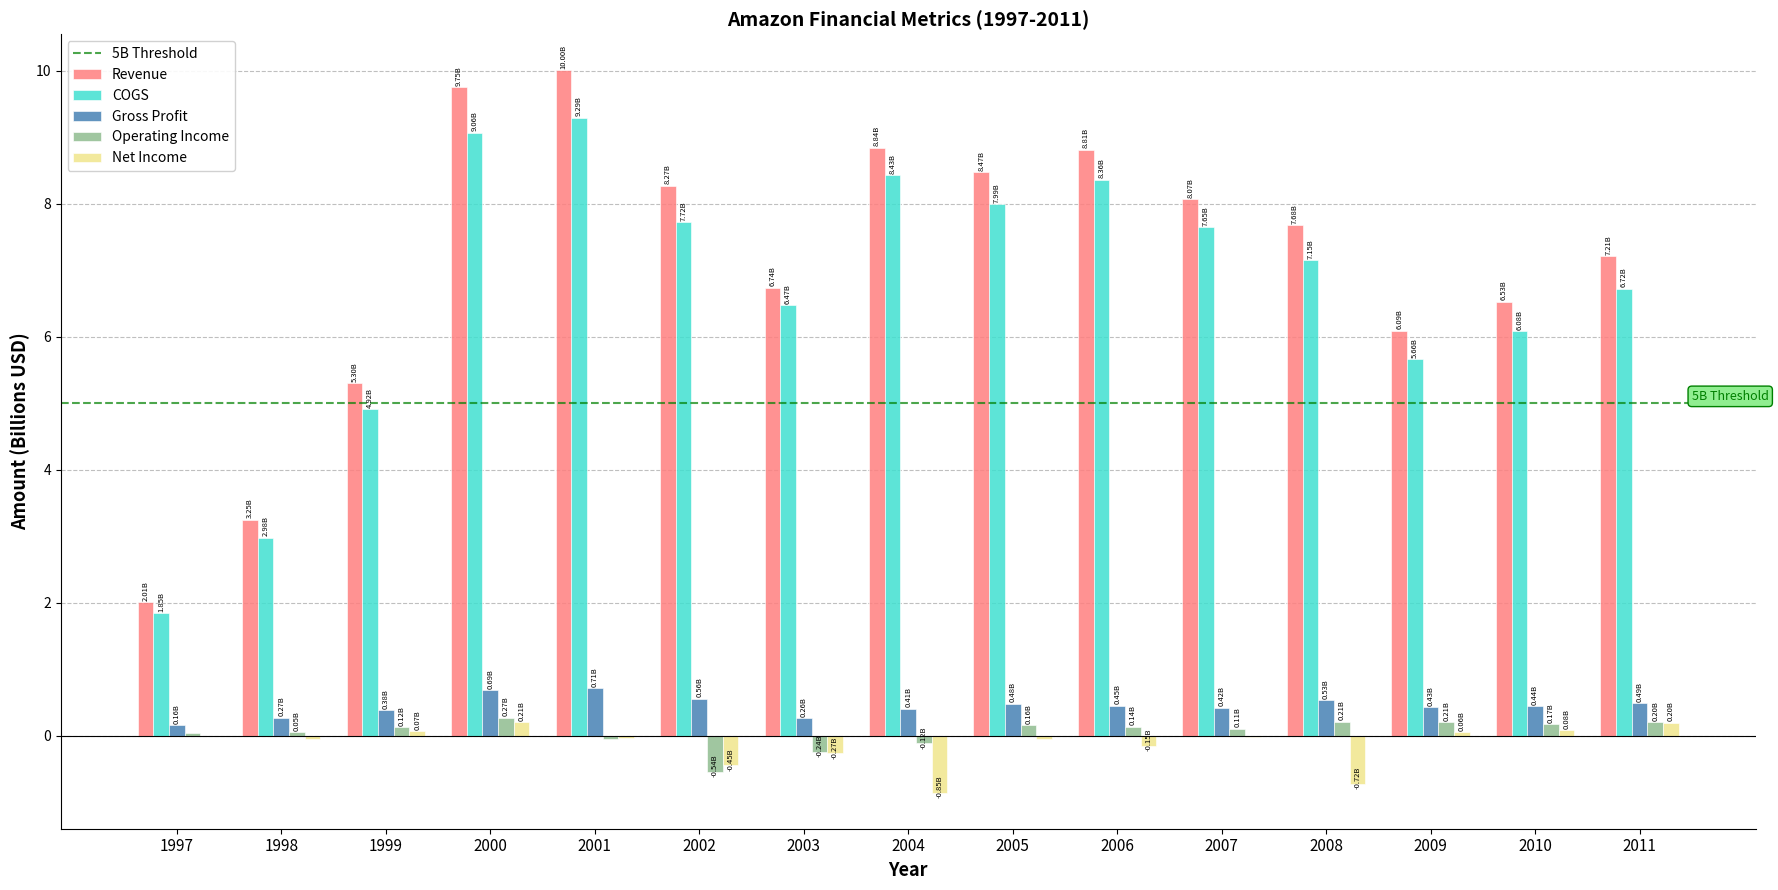

Which series has the largest total across all categories?

Revenue